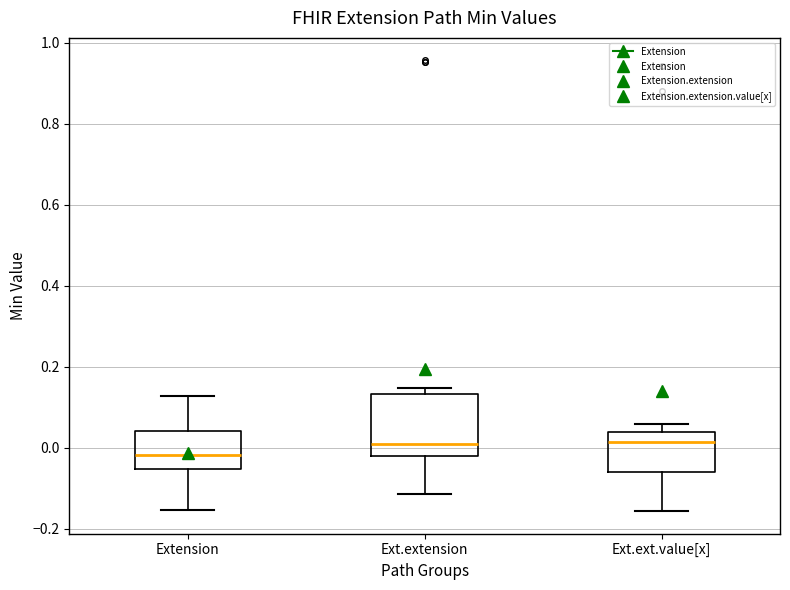

Reading left to right, transcribe this box plot: for each box, give where its median line is, the range the box spans, and where its two whiskers end, as read against the y-axis. The values are not printed on the chart, so give them approximately, as read against the axis.

Extension: median -0.02, box -0.06 to 0.04, whiskers -0.16 to 0.12
Ext.extension: median 0.00, box -0.02 to 0.14, whiskers -0.12 to 0.14 (just above the box's upper edge)
Ext.ext.value[x]: median 0.02, box -0.06 to 0.04, whiskers -0.16 to 0.06